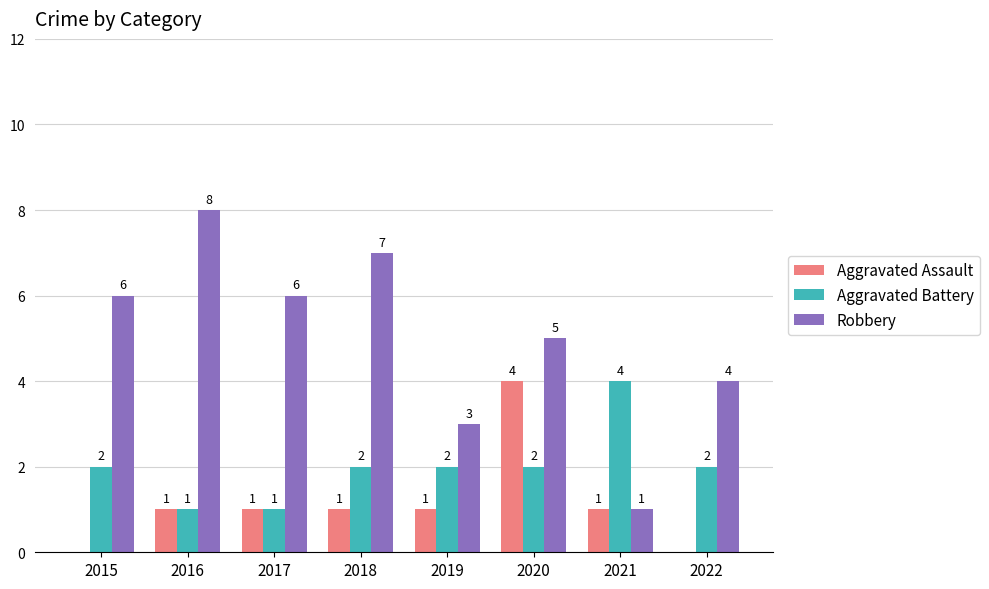

The value of Aggravated Battery at 2022 is 2. True or false?

True